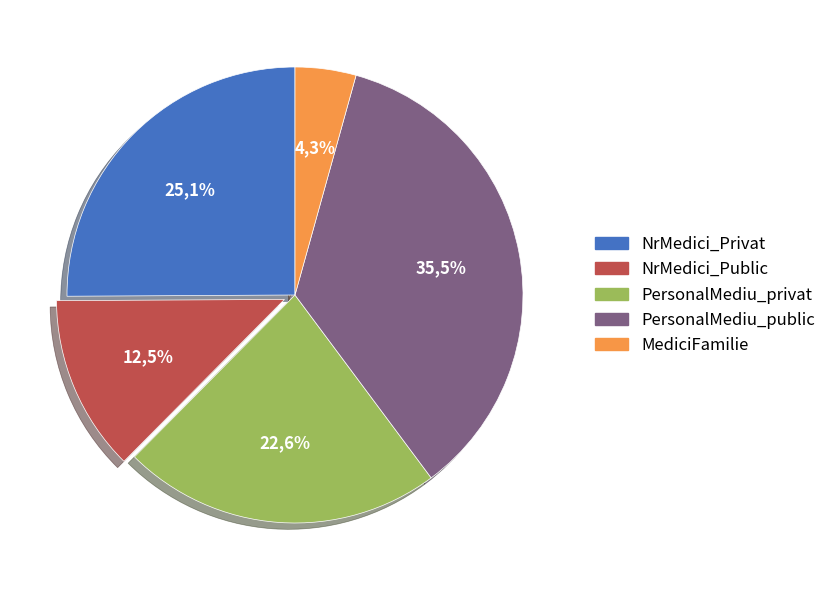

True or false: NrMedici_Public accounts for 3% of the total.

False